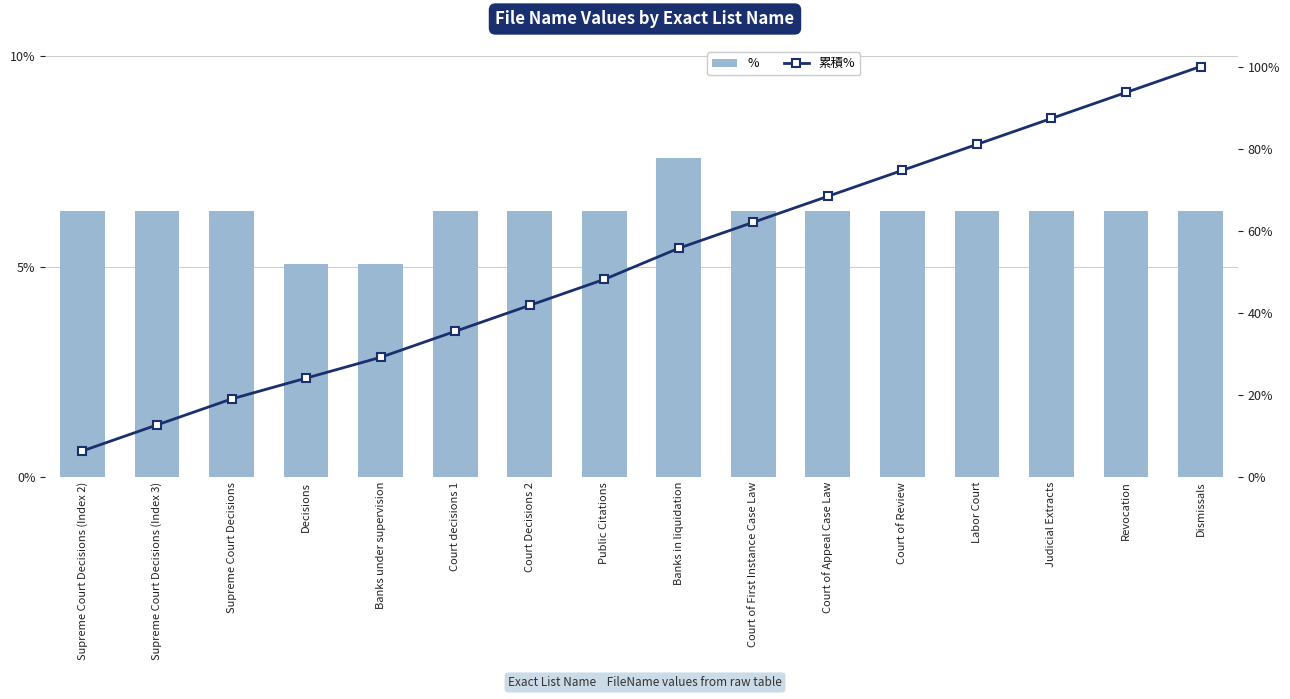

What are all the series names shown in the legend?

%, 累積%